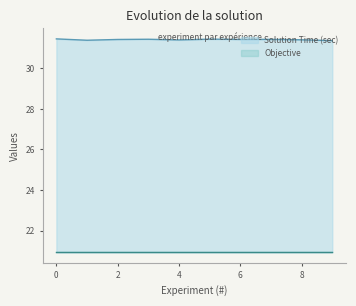

What is the approximate value at 0?

31.5